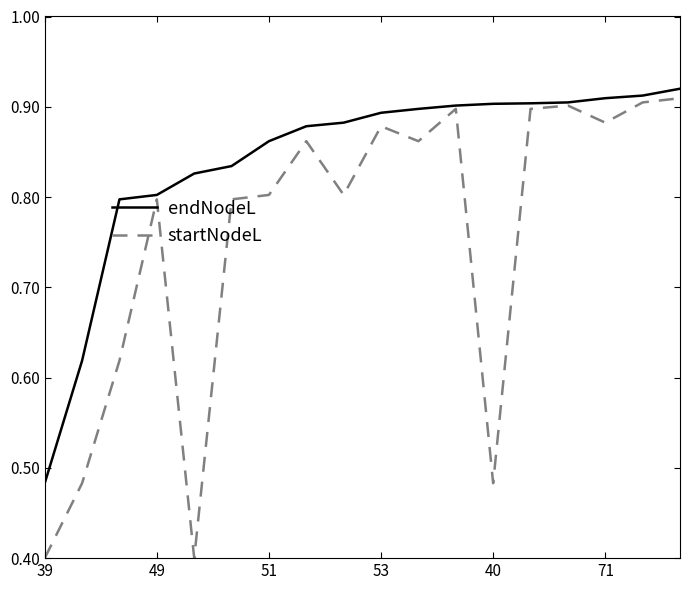

What is the minimum value shown in the chart?

0.4